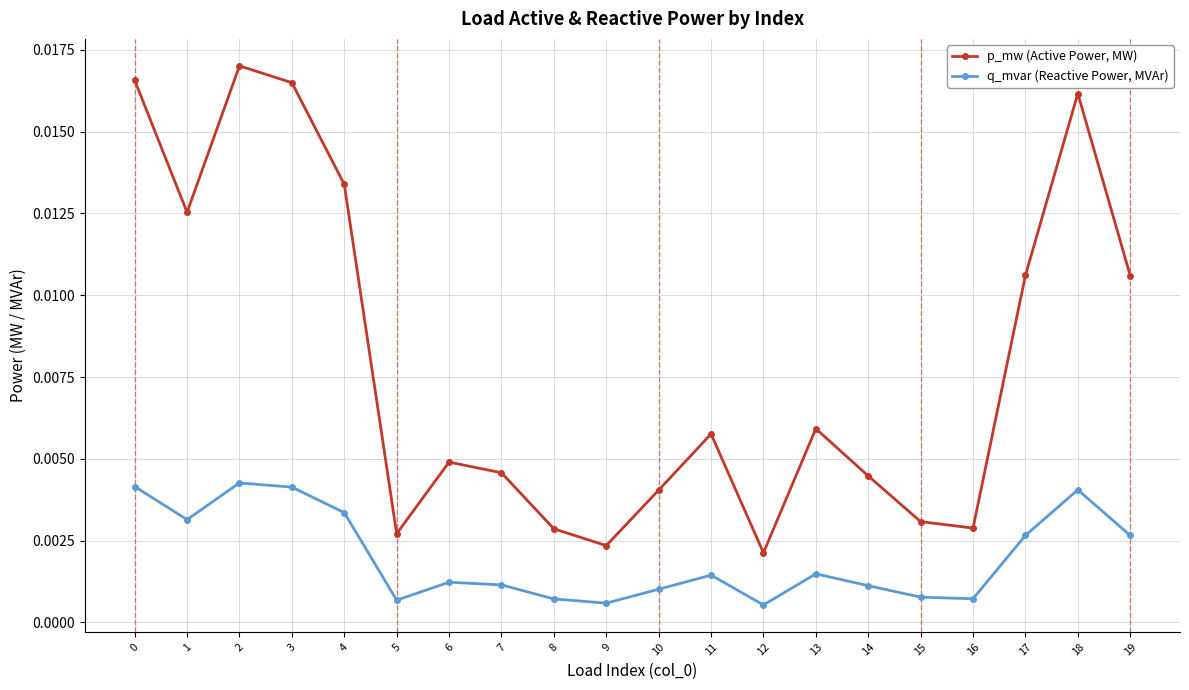

List the series in order of their peak value, highest first.

p_mw (Active Power, MW), q_mvar (Reactive Power, MVAr)